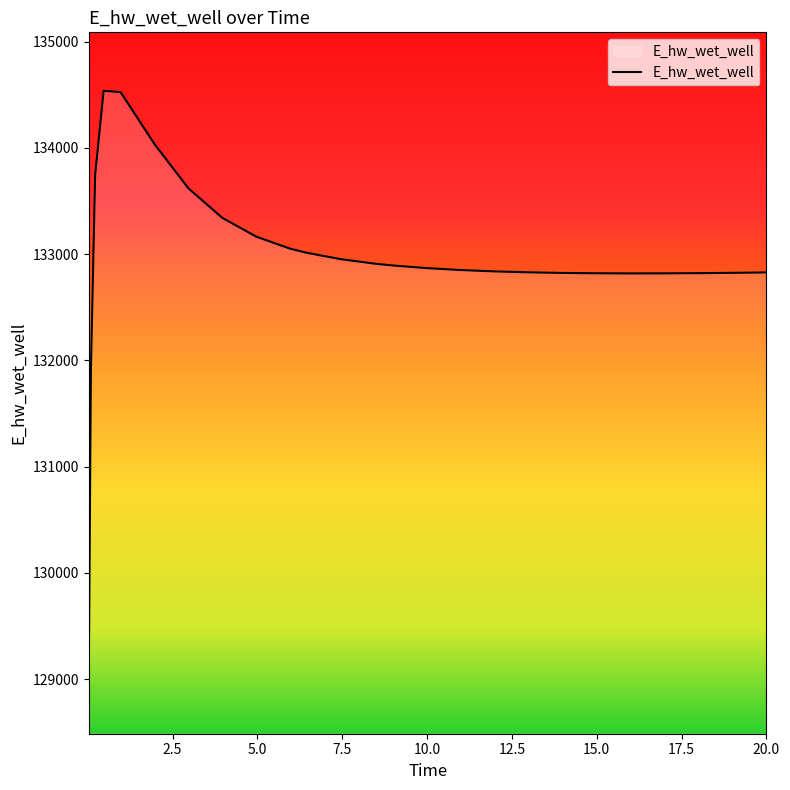

What is the maximum value shown in the chart?

134537.5